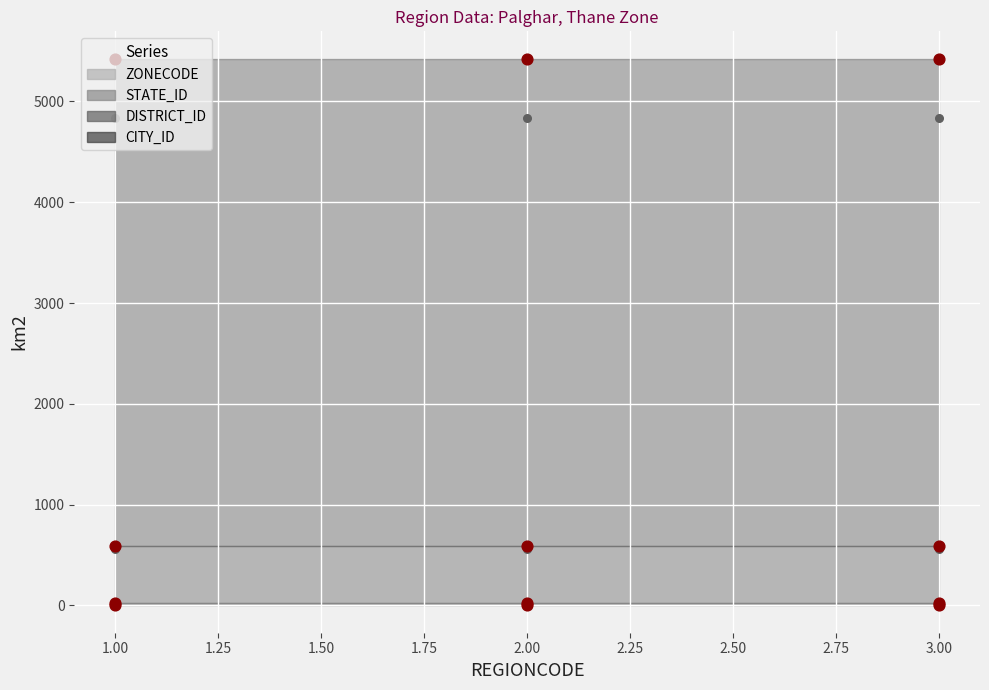

What are all the series names shown in the legend?

ZONECODE, STATE_ID, DISTRICT_ID, CITY_ID